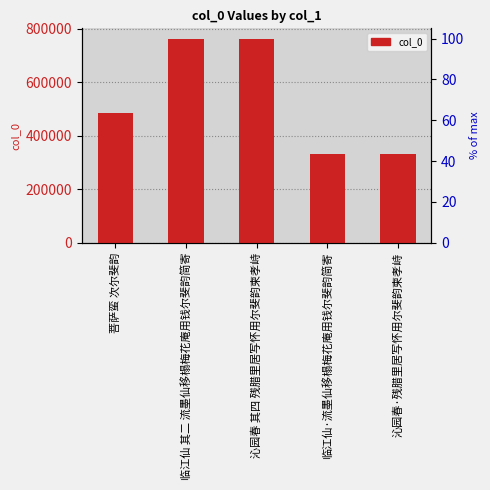

How many bars are there in total?

5